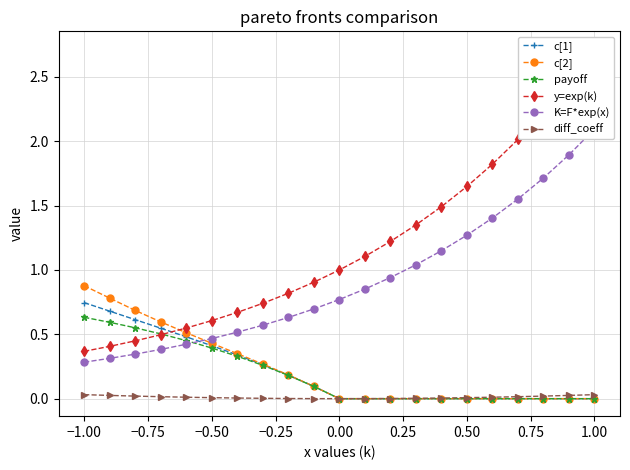

True or false: y=exp(k) has more than 0 points higher than both neighbors.

False